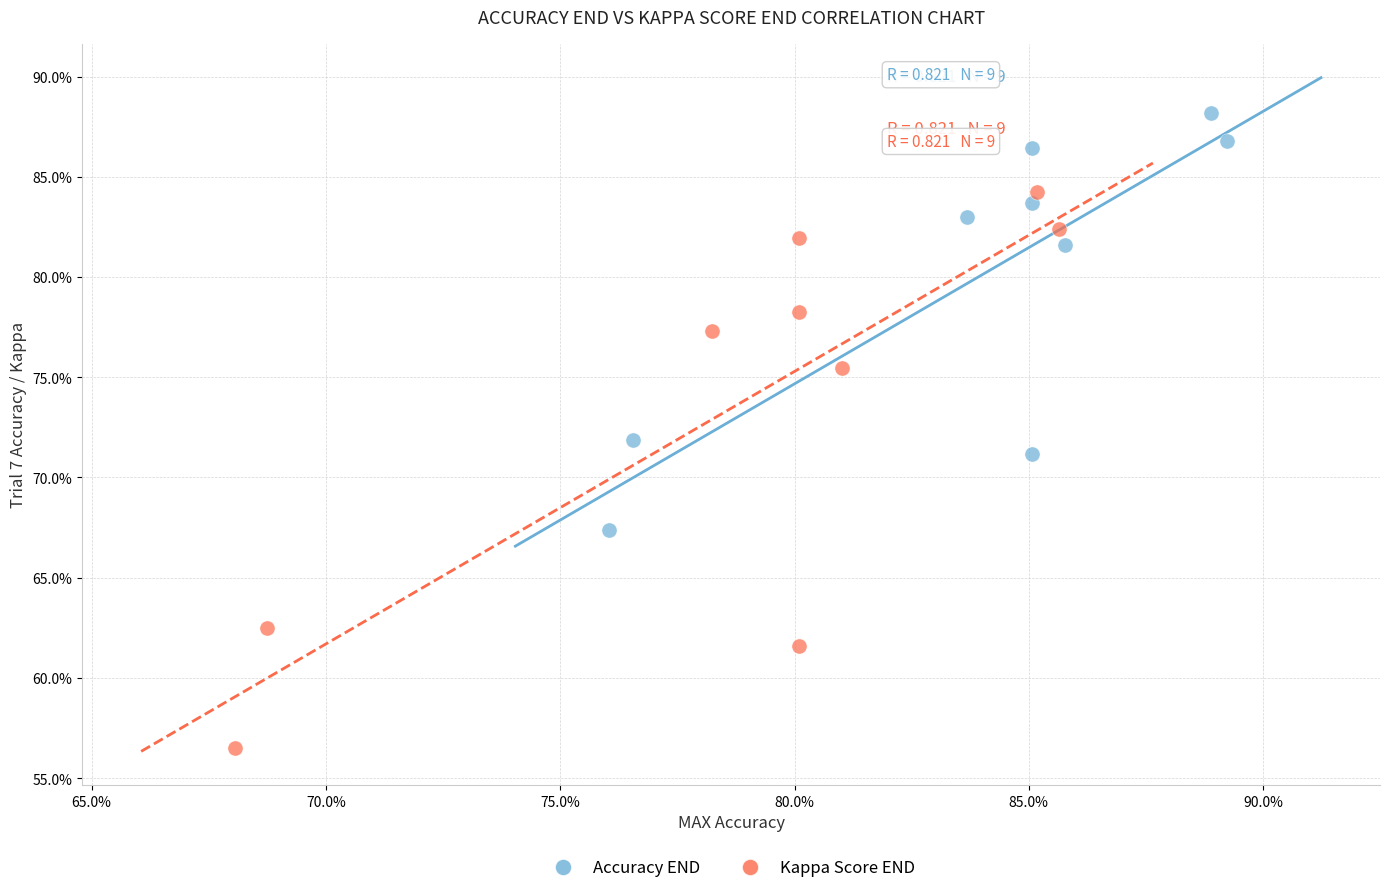

Which series reaches the maximum Y coordinate?

Accuracy END